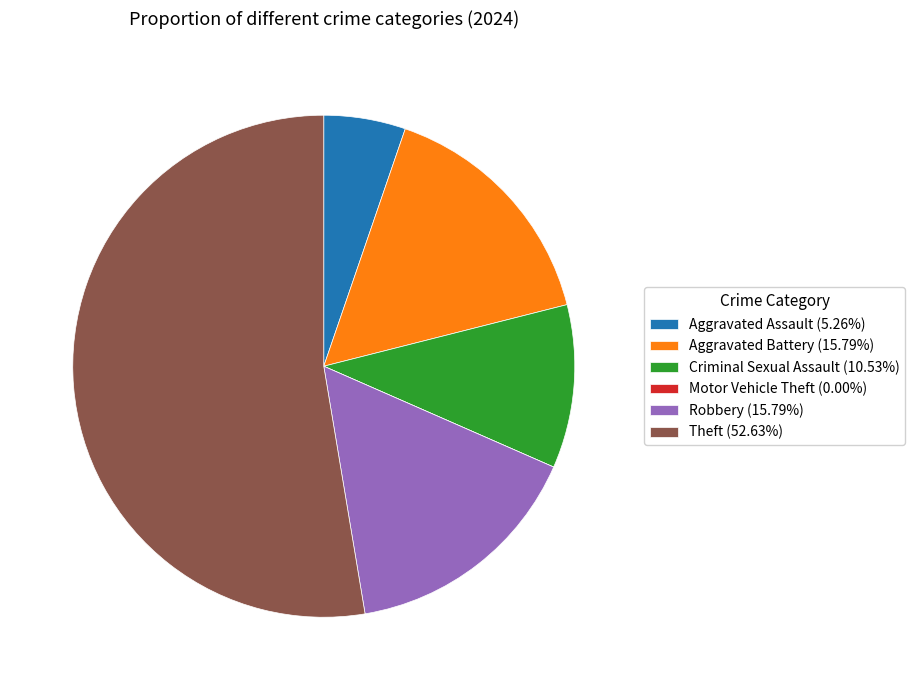

Does any single category account for the majority?

Yes